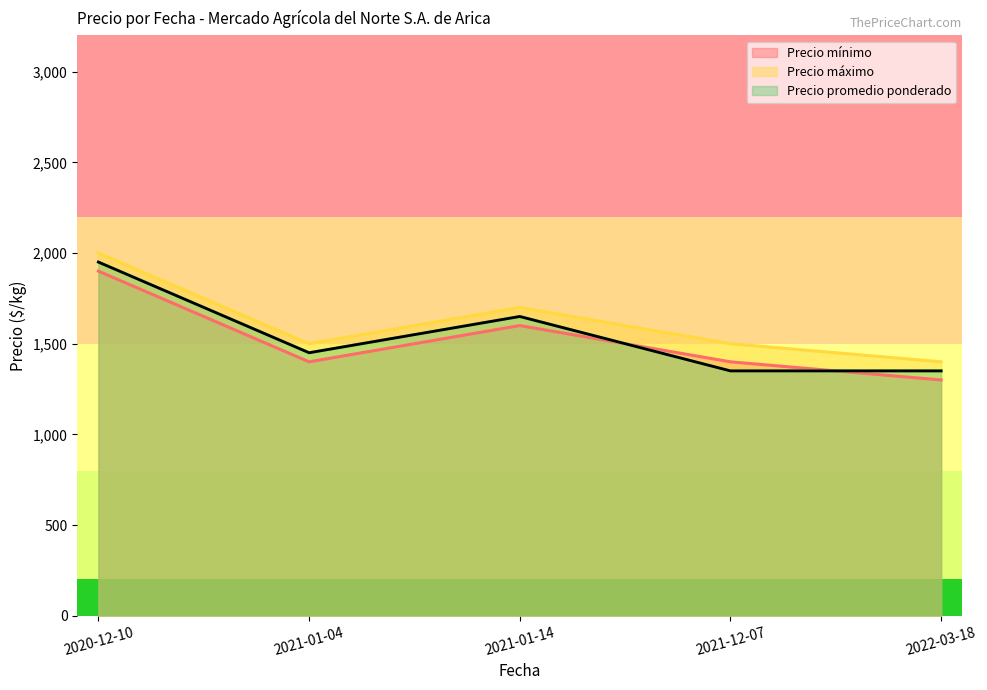

Which series changed the most between 2020-12-10 and 2021-01-14?

Precio mínimo